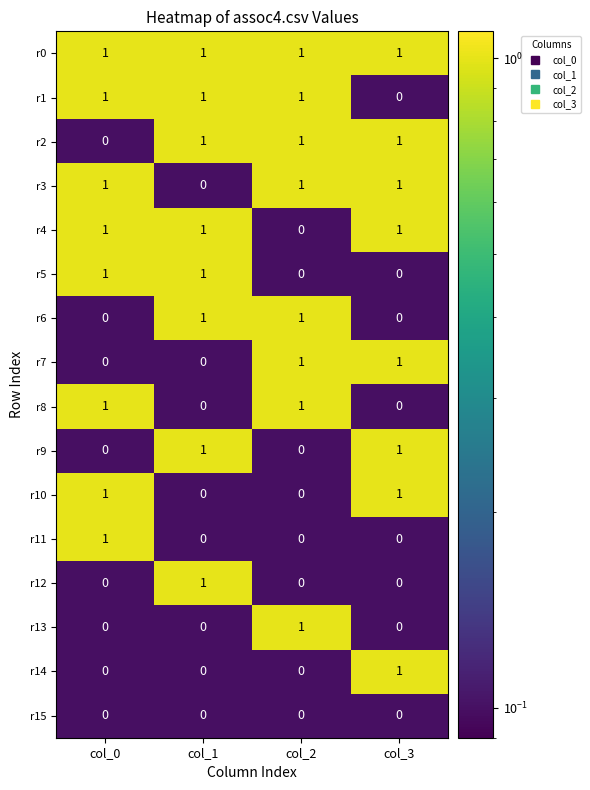

What is the sum of all r3 values?

3